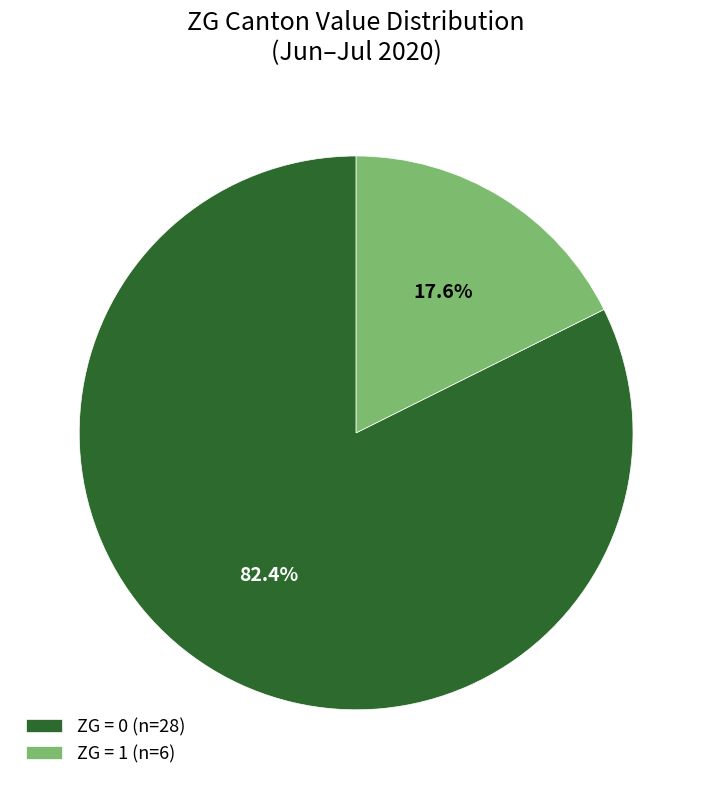

Rank the categories by value from lowest to highest.

ZG = 1 (n=6), ZG = 0 (n=28)